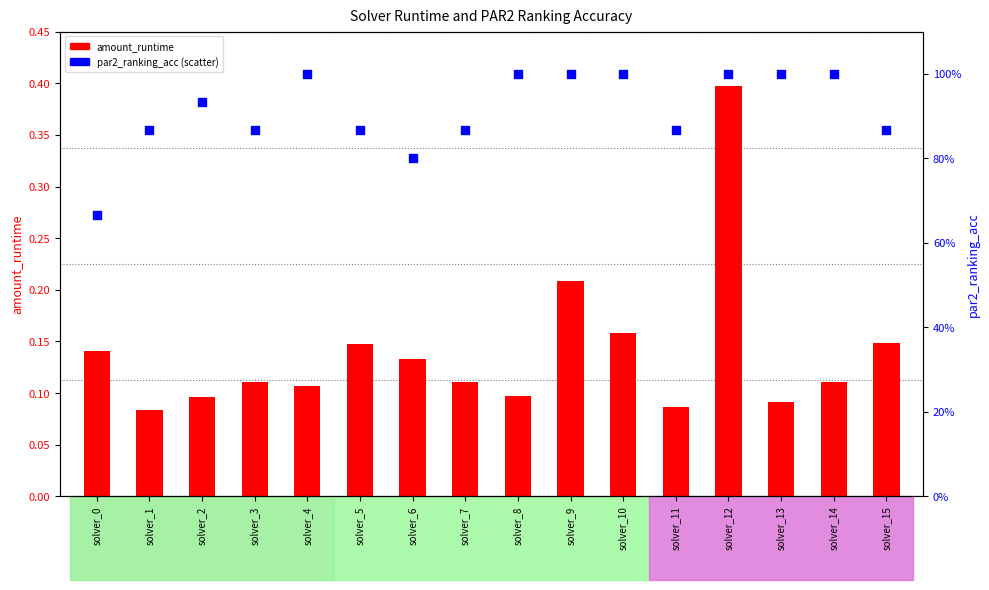

What is the total value across all series at solver_7?

1.0